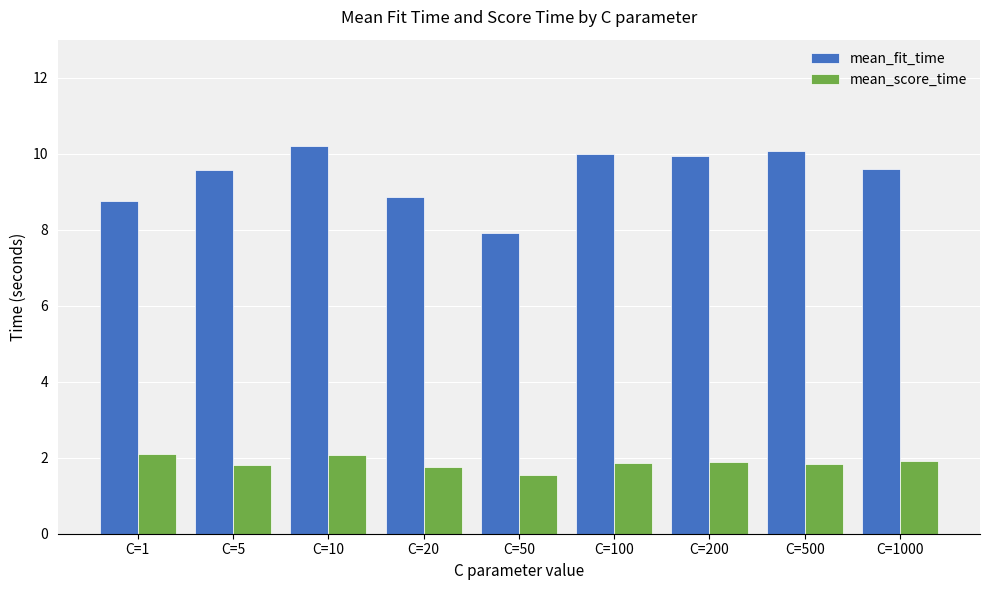

The value of mean_score_time at C=5 is 1.8. True or false?

True